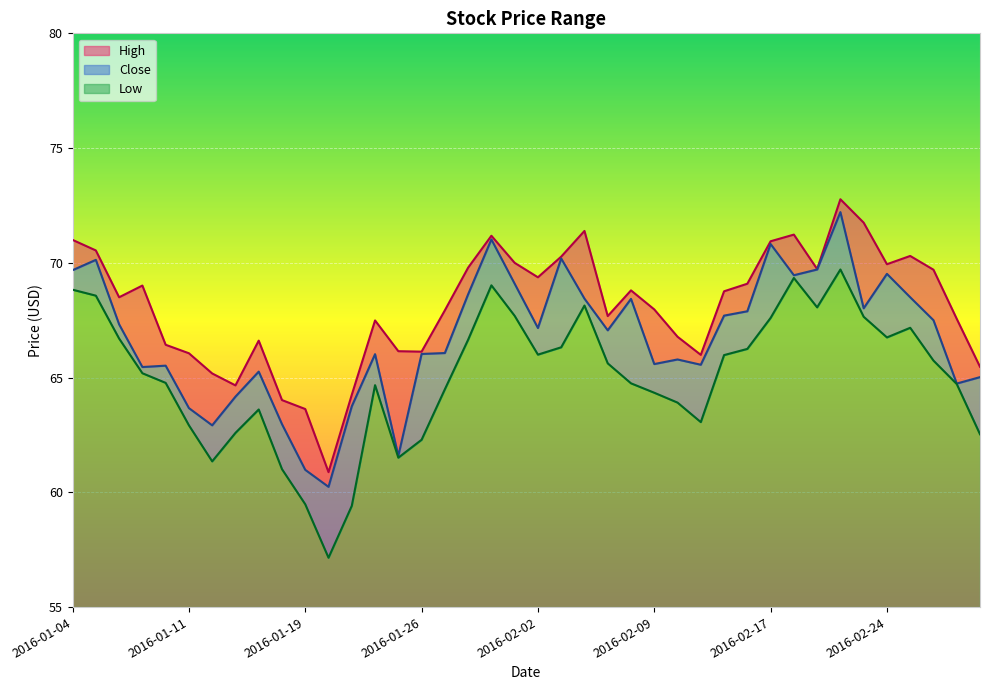

Rank the categories by Low value from lowest to highest.

2016-01-20, 2016-01-21, 2016-01-19, 2016-01-15, 2016-01-12, 2016-01-25, 2016-01-26, 2016-03-01, 2016-01-13, 2016-01-11, 2016-02-11, 2016-01-14, 2016-02-10, 2016-02-09, 2016-01-27, 2016-01-22, 2016-02-29, 2016-02-08, 2016-01-08, 2016-01-07, 2016-02-05, 2016-02-26, 2016-02-12, 2016-02-02, 2016-02-16, 2016-02-03, 2016-01-28, 2016-01-06, 2016-02-24, 2016-02-25, 2016-02-17, 2016-02-23, 2016-02-01, 2016-02-19, 2016-02-04, 2016-01-05, 2016-01-04, 2016-01-29, 2016-02-18, 2016-02-22